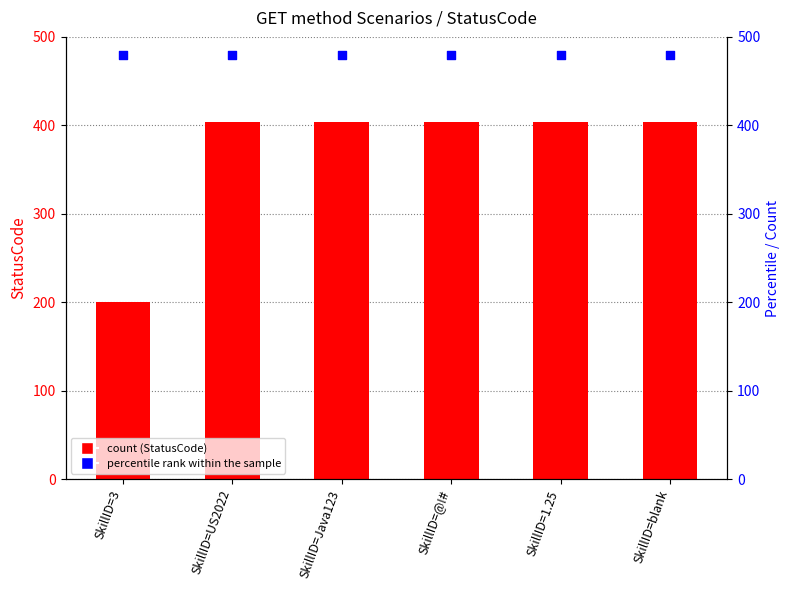

Is the value of StatusCode at SkillID=blank greater than the value of percentile rank within the sample at SkillID=1.25?

No